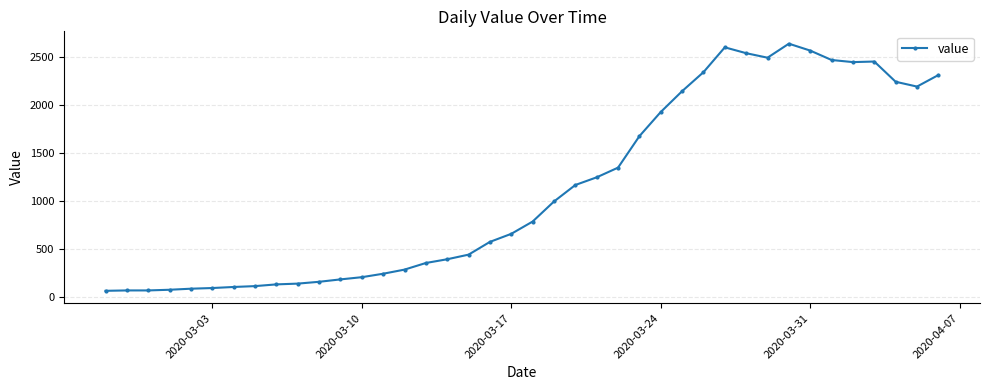

What is the minimum value shown in the chart?

61